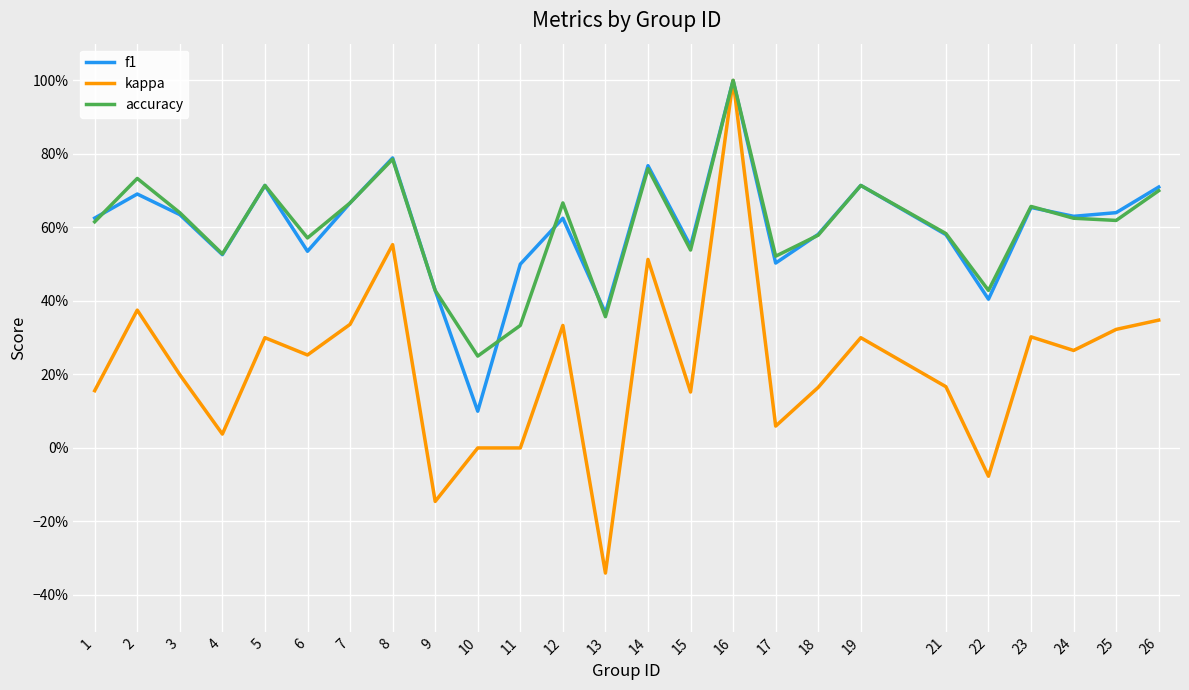

Count the accuracy values in the range 0 to 1.

25